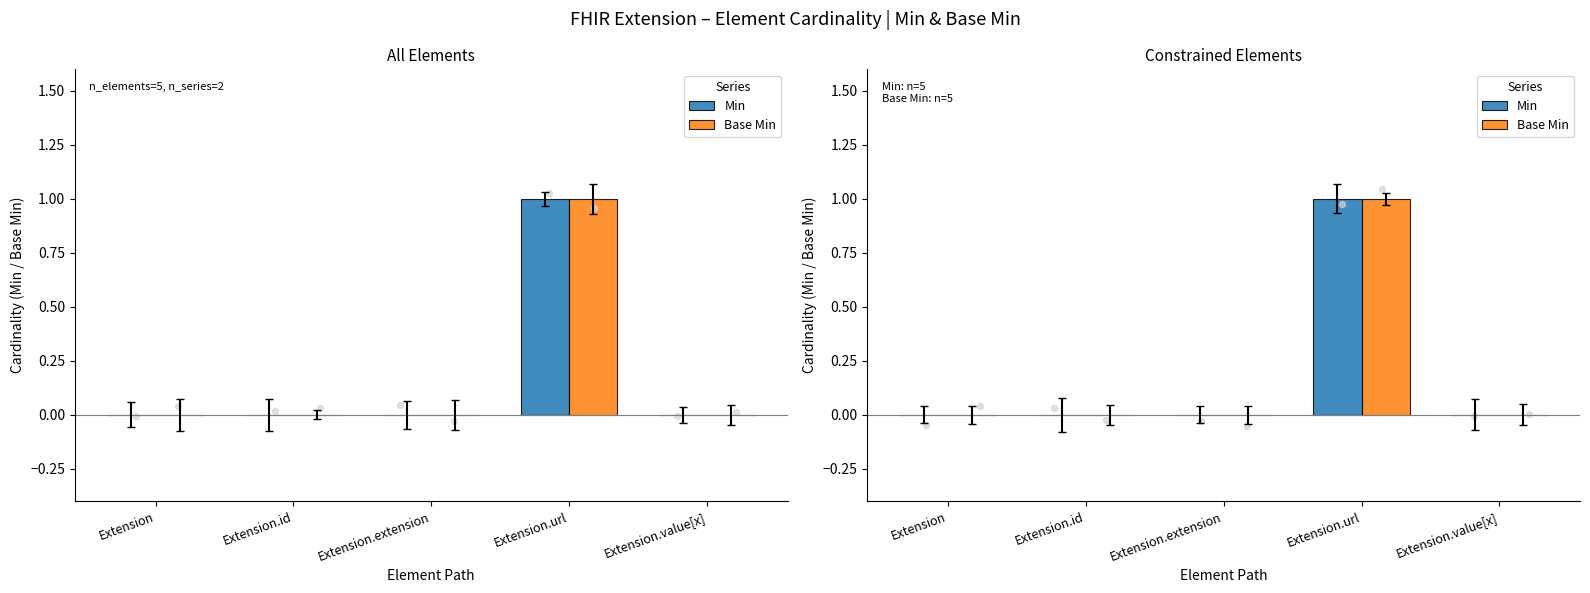

What are all the series names shown in the legend?

Min, Base Min